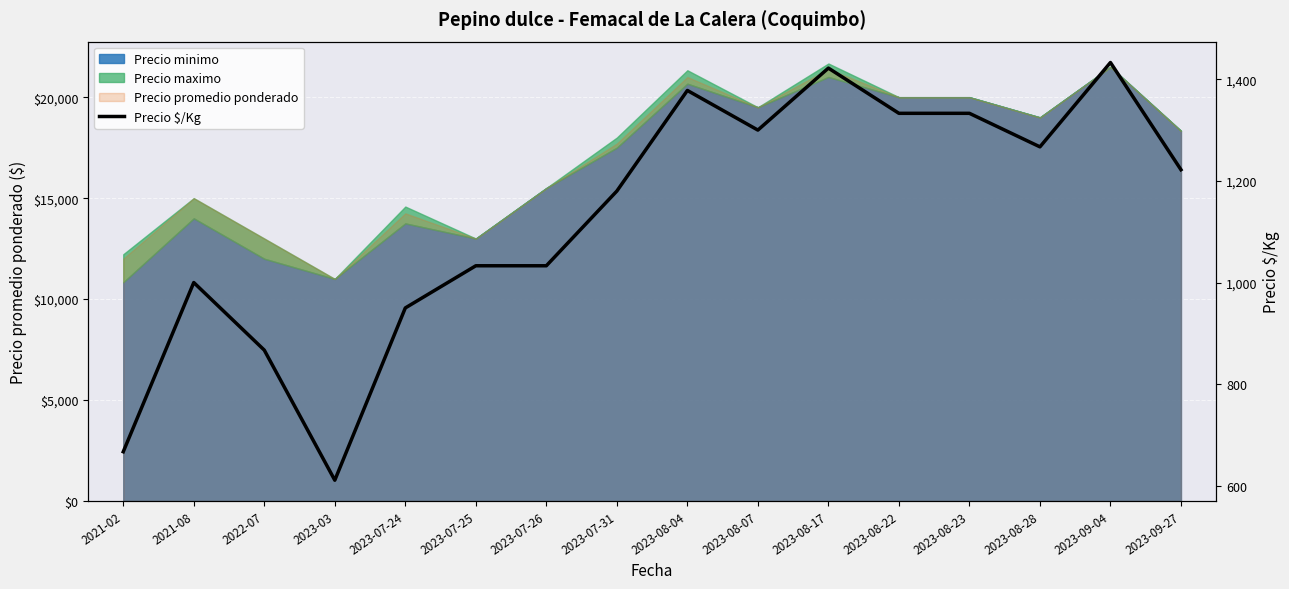

How many interior local valleys (lower than both neighbors) does the data have?

3